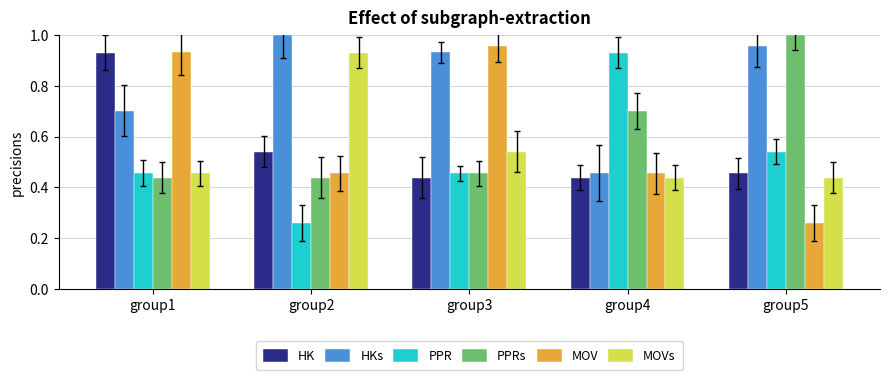

What is the sum of all HKs values?

4.0